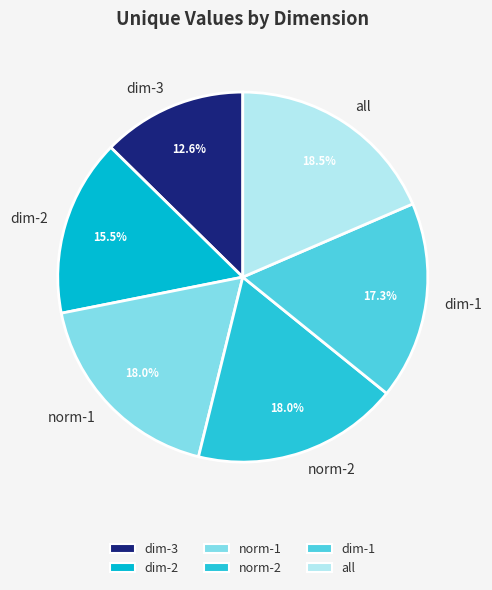

What is the largest slice in the pie chart?

all